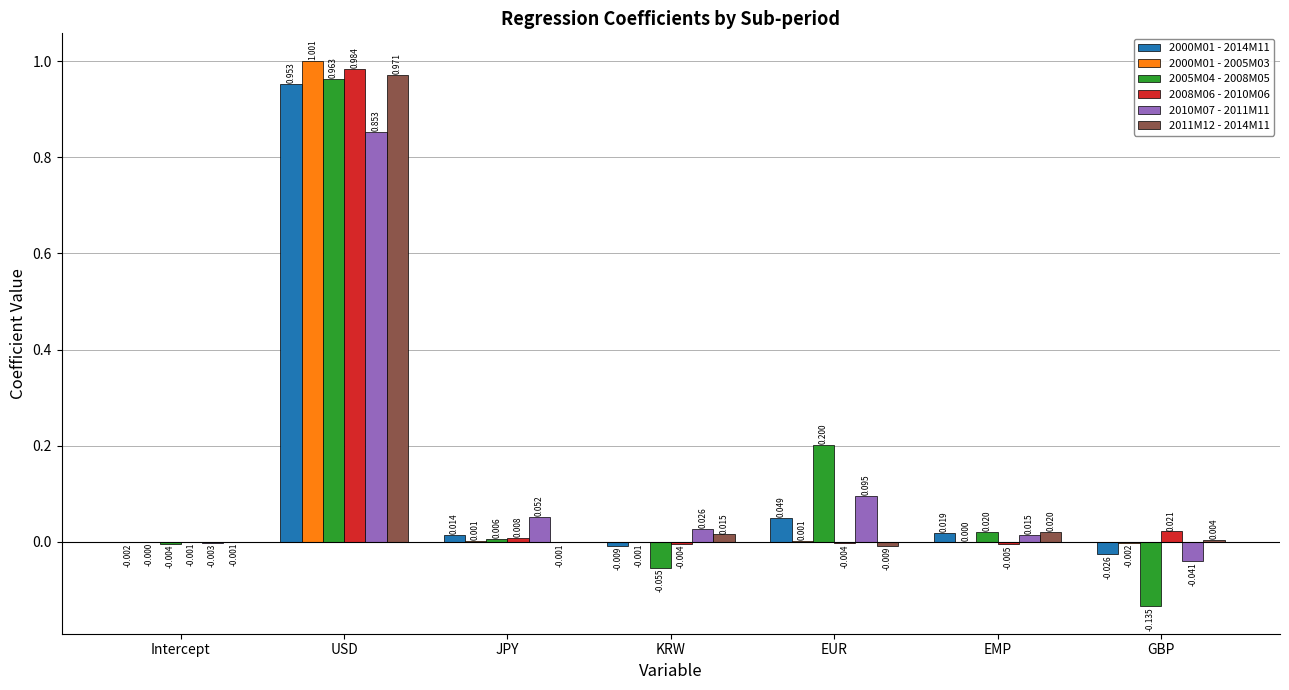

At which label does 2010M07 - 2011M11 reach its peak?

USD